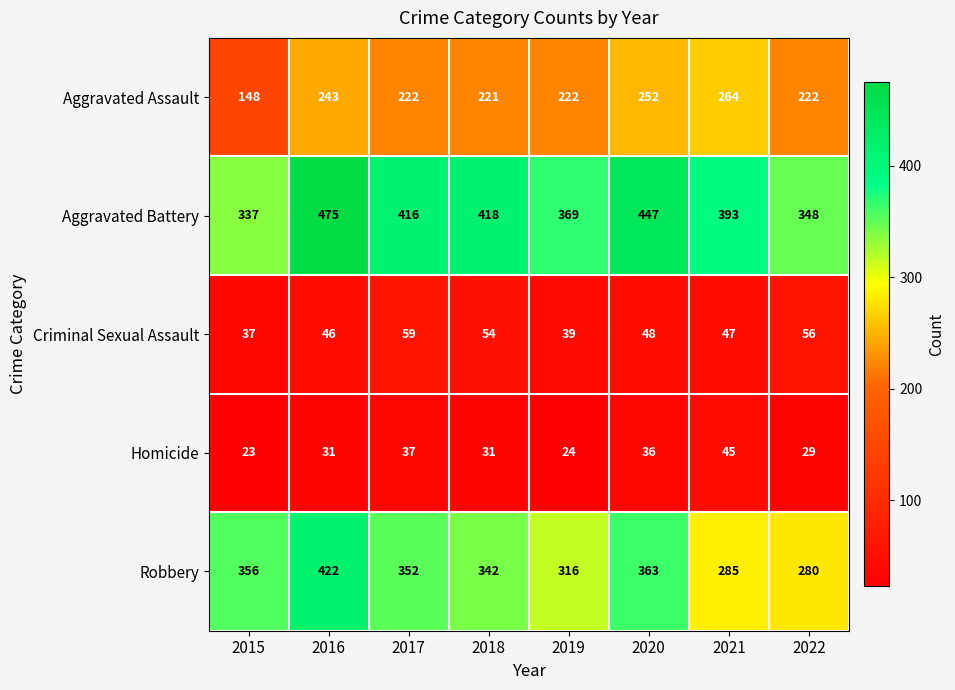

How many data points in Aggravated Assault are less than 222?

2